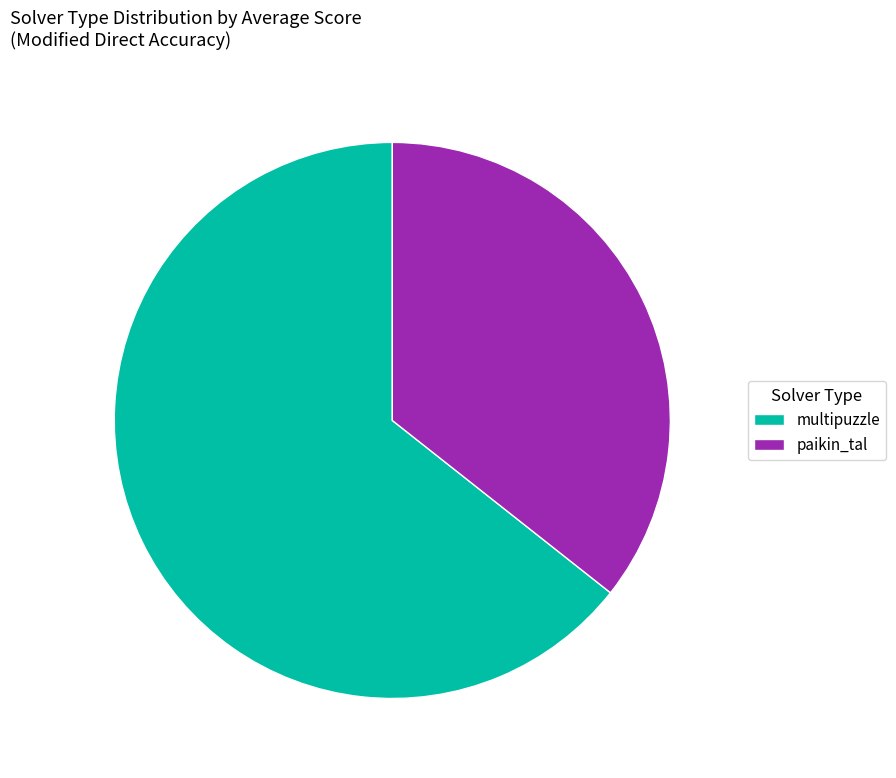

Is there a majority slice in this chart?

Yes